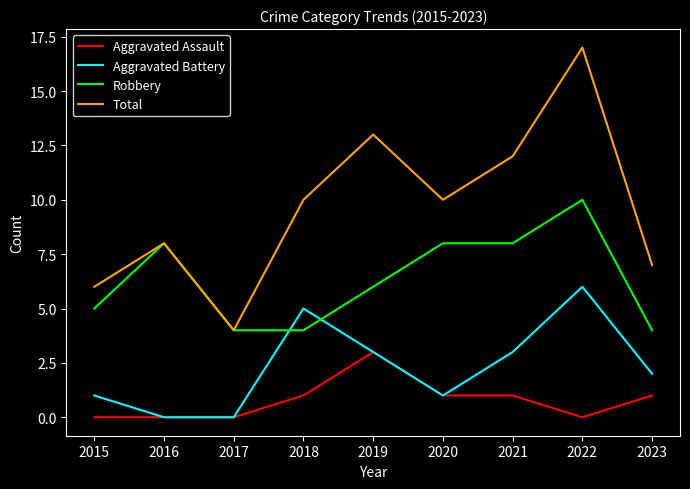

Is the value of Robbery at 2015 greater than the value of Total at 2022?

No